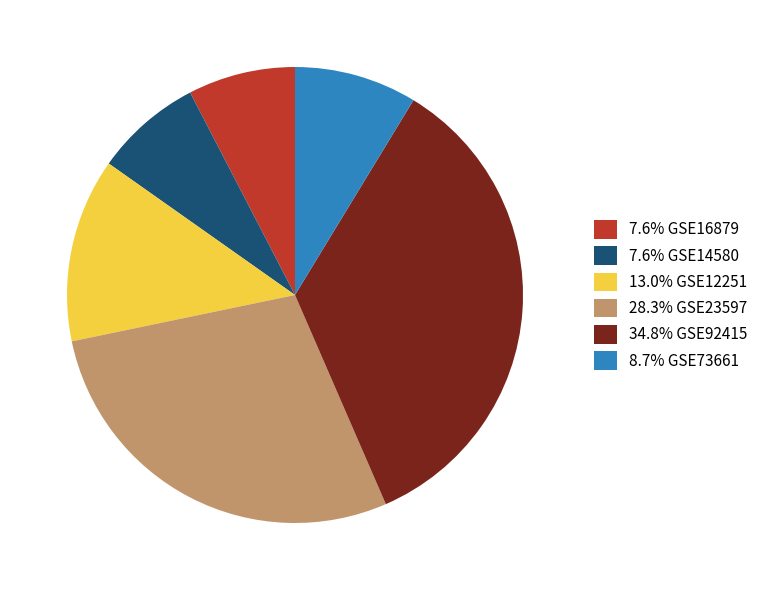

Does 7.6% GSE16879 account for over 50% of the chart?

No